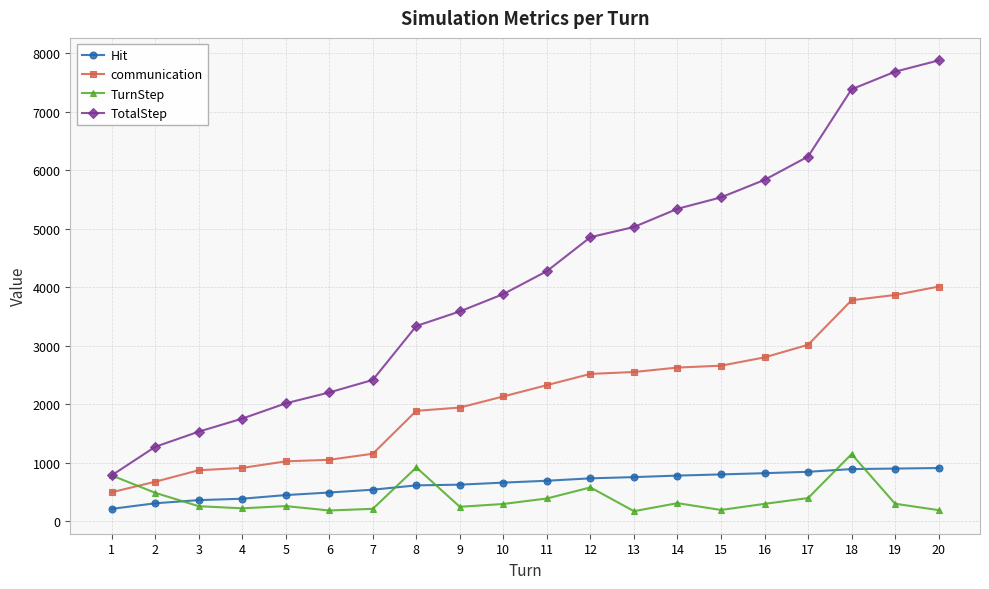

What is the smallest value displayed?

174